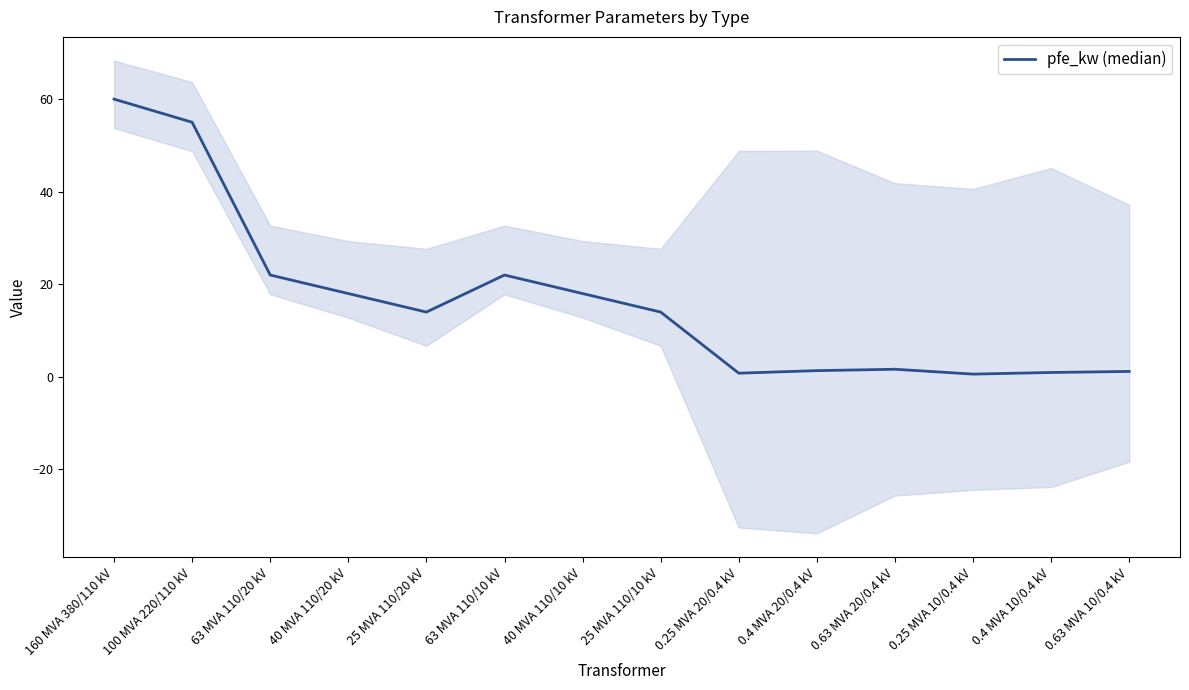

At which label does the data first exceed 14?

160 MVA 380/110 kV